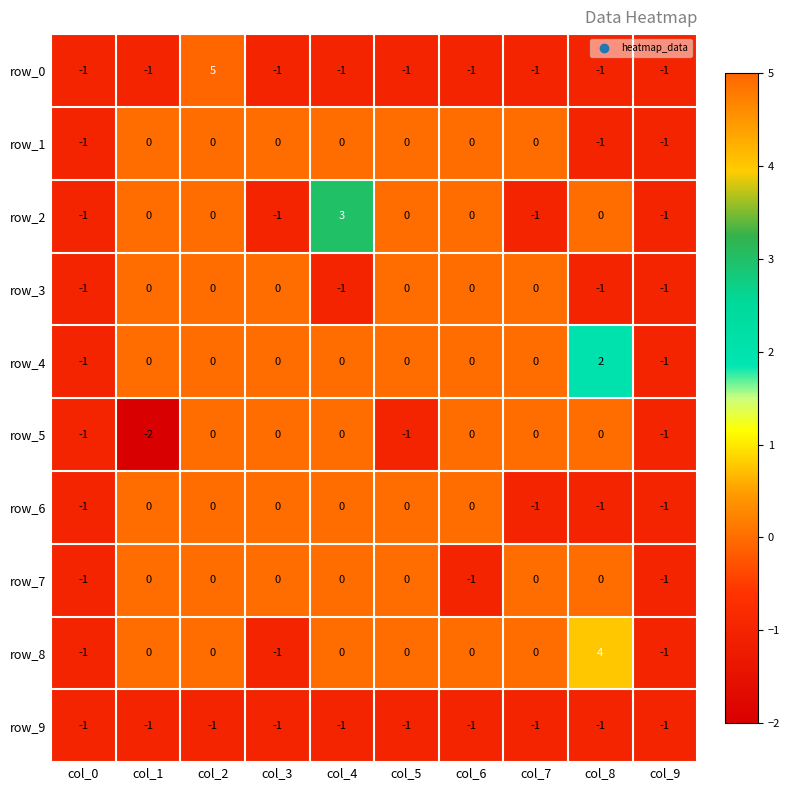

What is the approximate value of row_3 at col_4?

-1